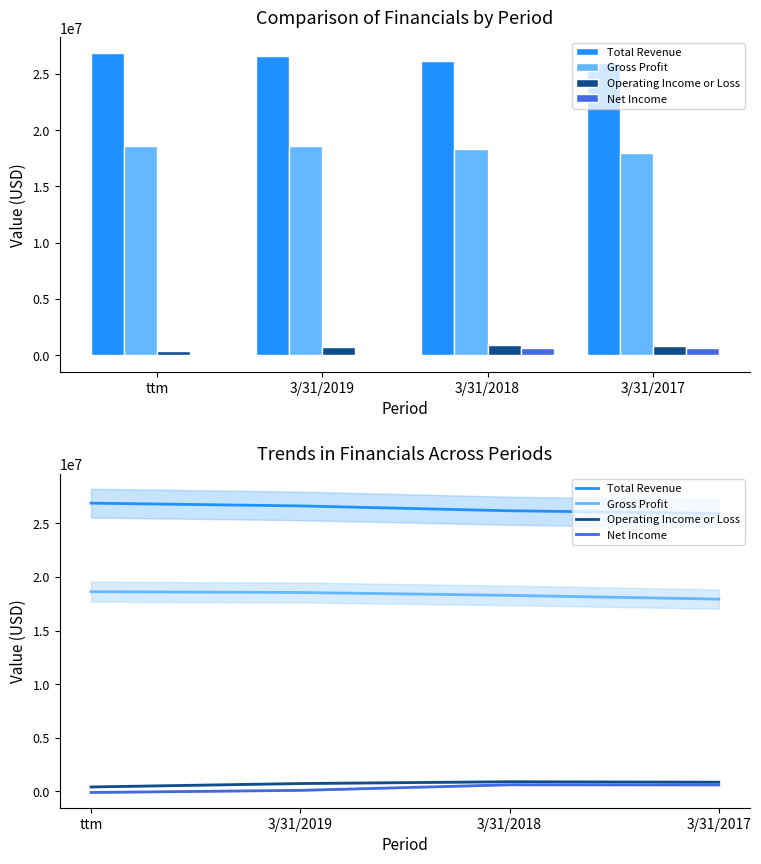

Which category has the lowest value across all series?

ttm